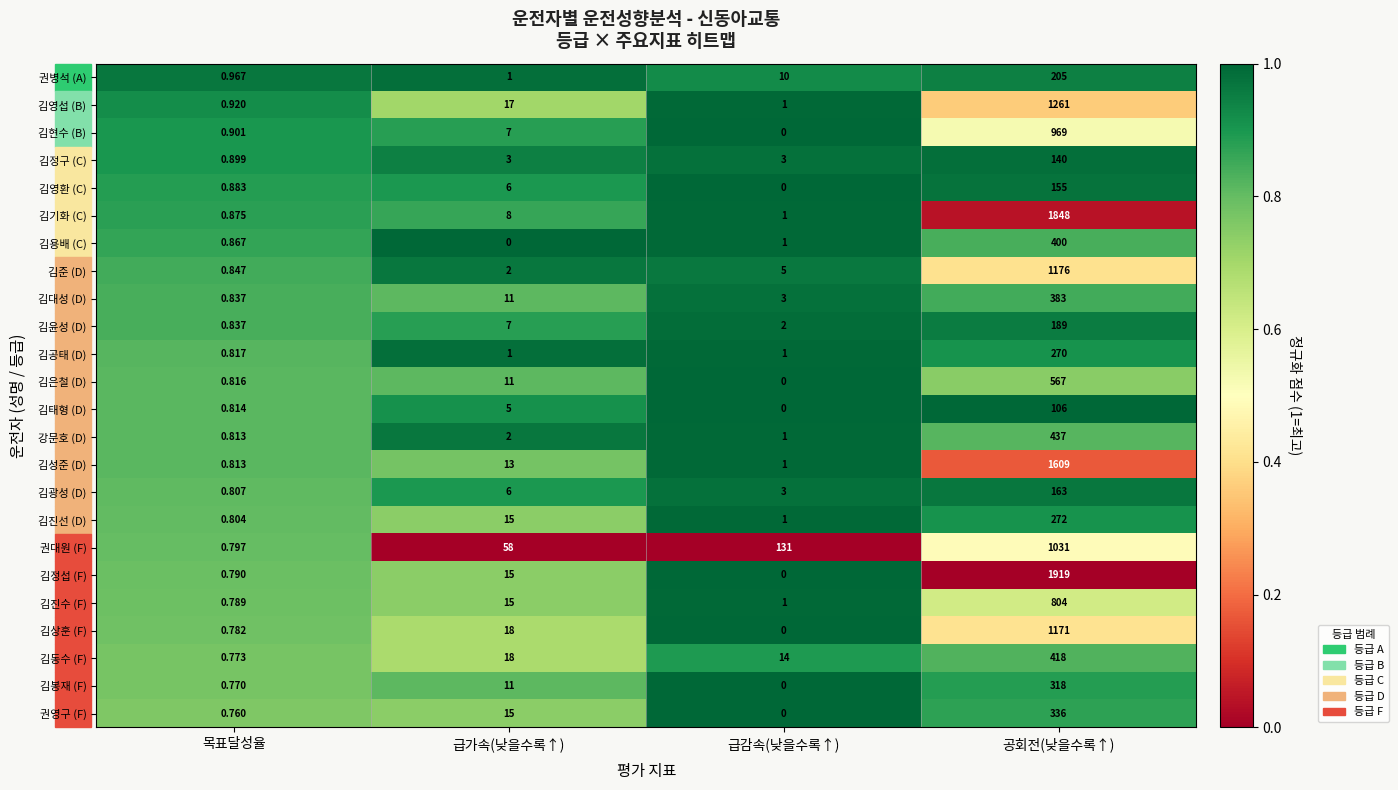

What is the spread (max minus min) of values at 급가속(낮을수록↑)?

58.0